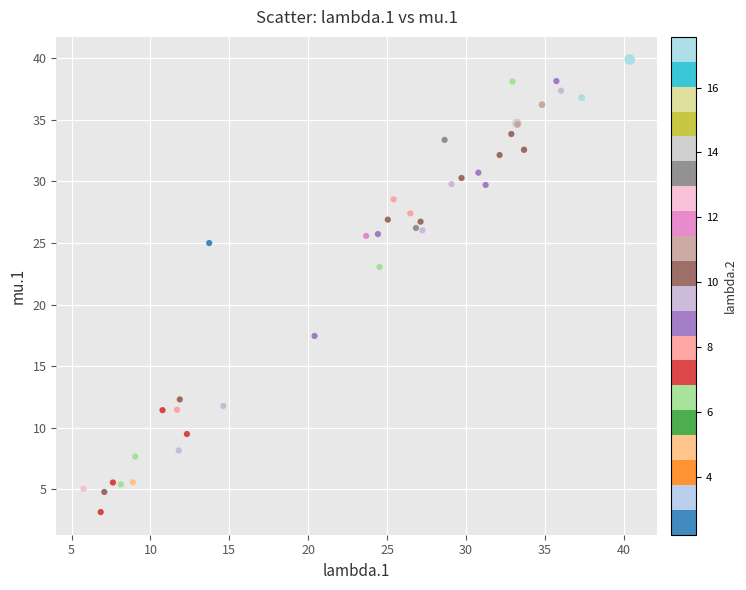

What Y value in the scatter plot is closest to 21?

23.1